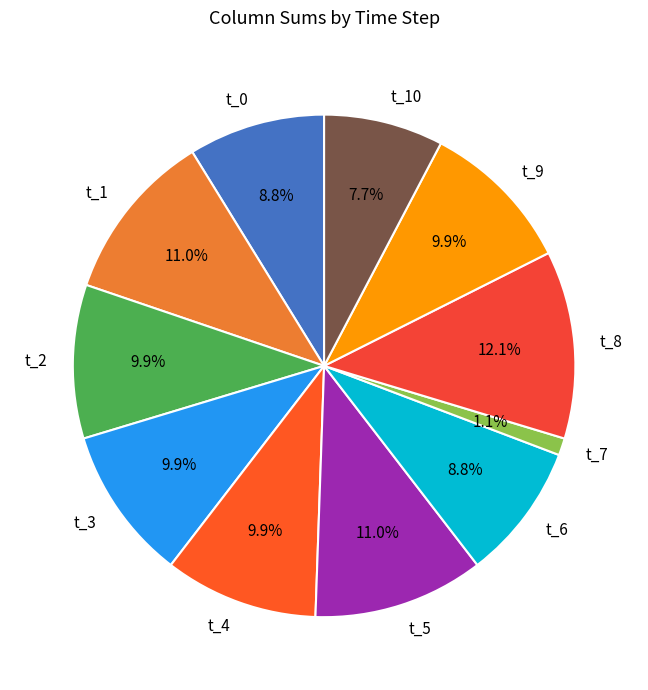

Which category has the smallest portion of the pie?

t_7